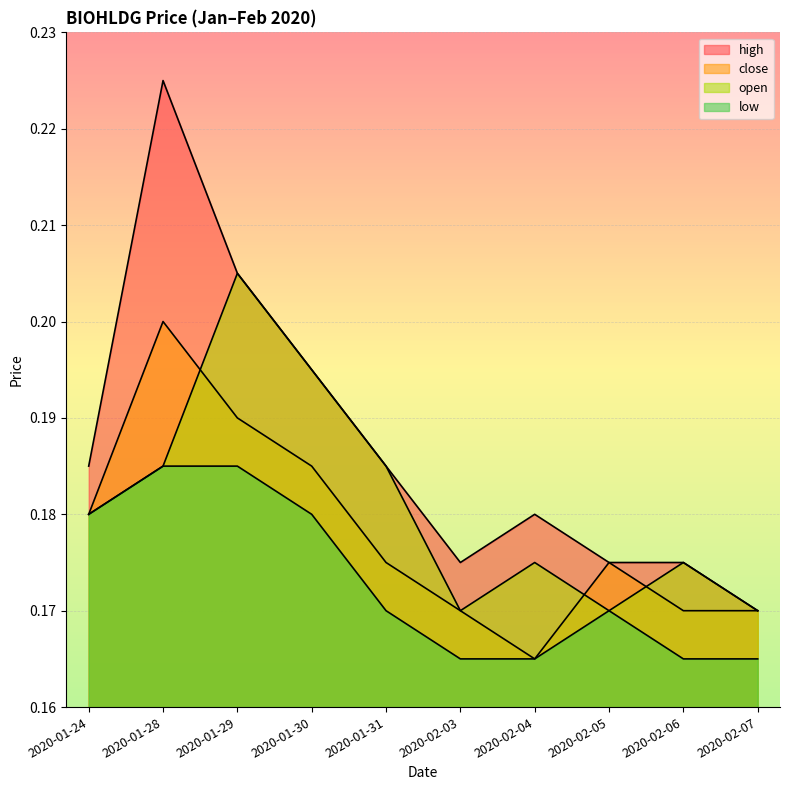

At which label does high reach its peak?

2020-01-28